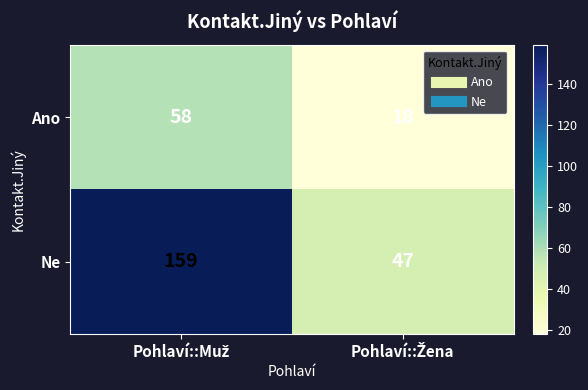

Which series has the widest spread of values?

Ne